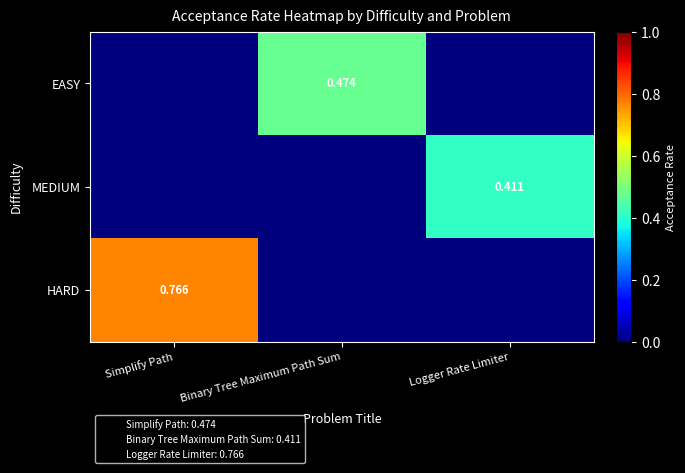

Which series has the widest spread of values?

HARD